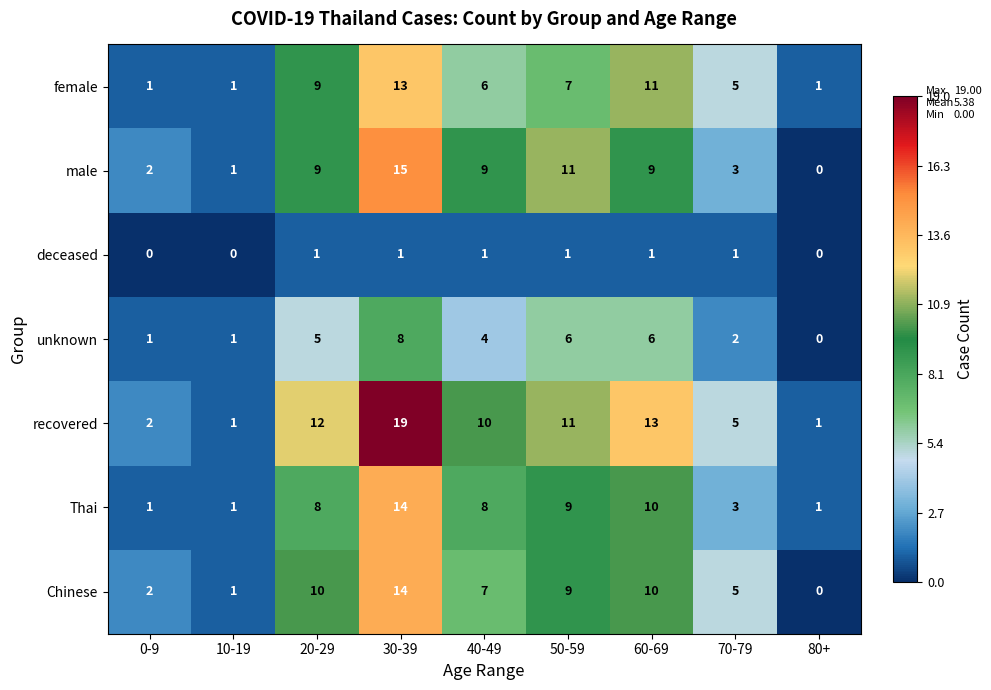

At which label is unknown closest to 4?

40-49